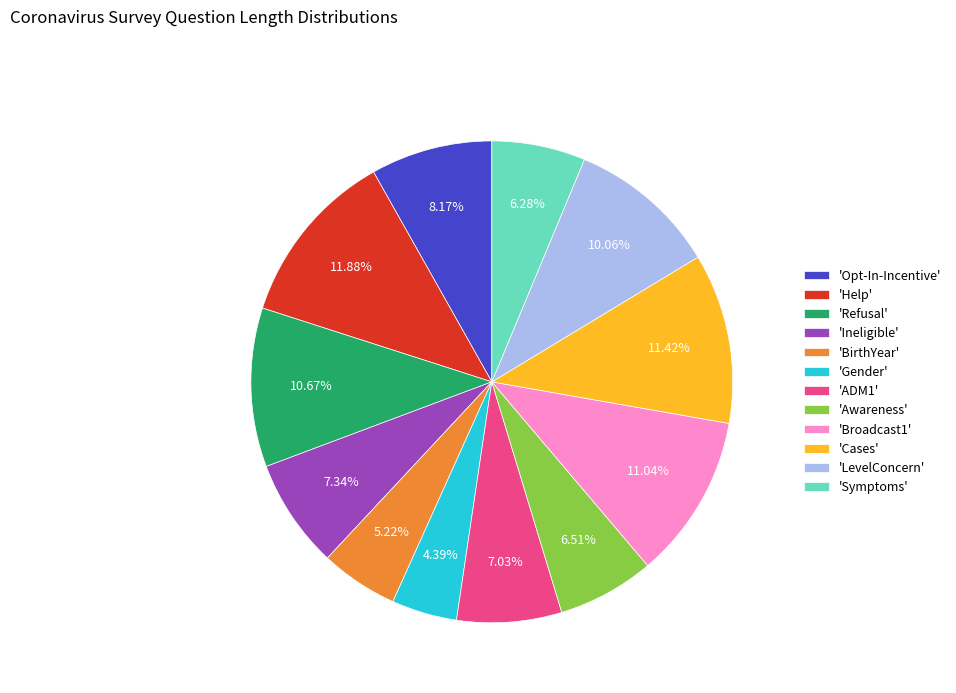

Does any single category account for the majority?

No